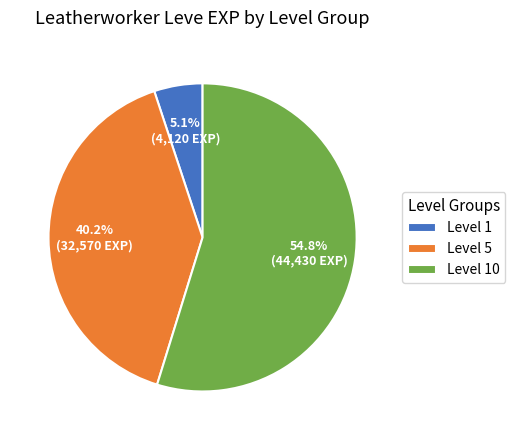

What is the smallest slice in the pie chart?

Level 1